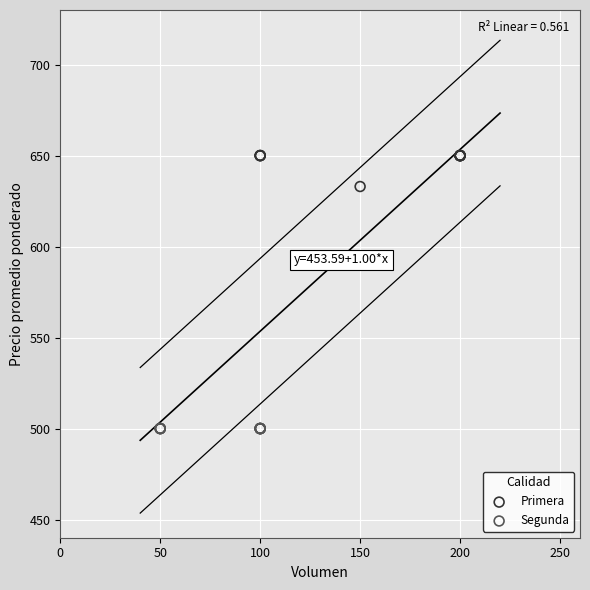

What are all the series names shown in the legend?

Primera, Segunda